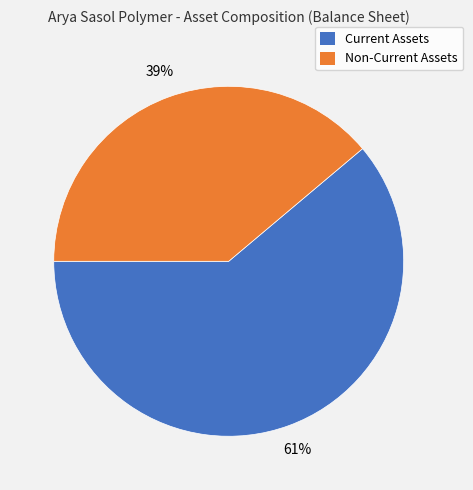

Does any single category account for the majority?

Yes